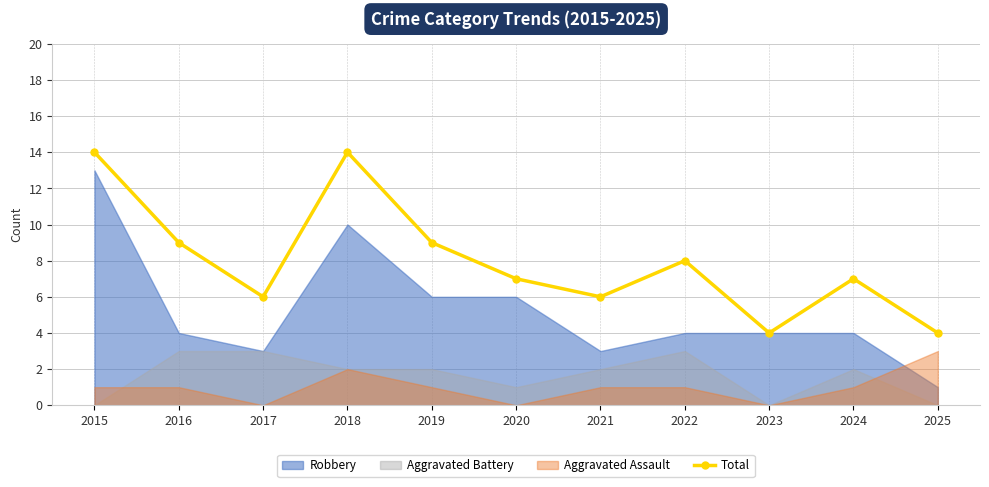

Reading left to right, what are all the values shown in this chart?

2015=14	2016=9	2017=6	2018=14	2019=9	2020=7	2021=6	2022=8	2023=4	2024=7	2025=4